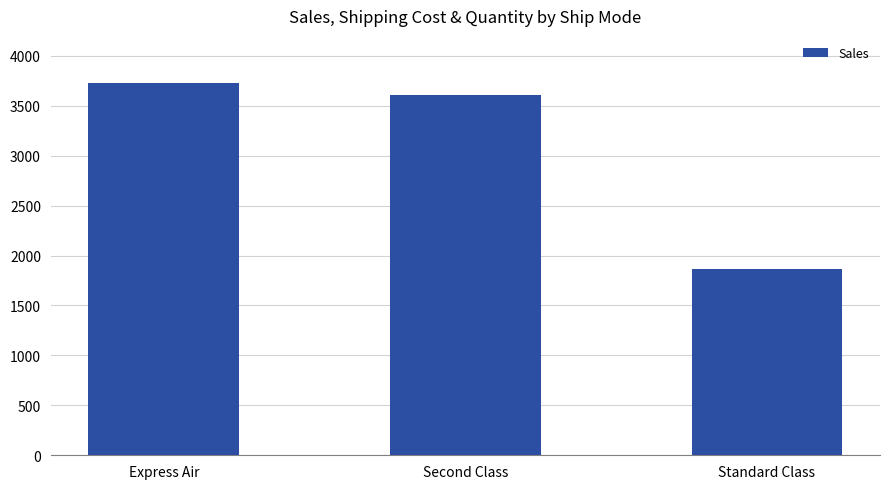

What is the label of the 3rd bar from the left?

Standard Class